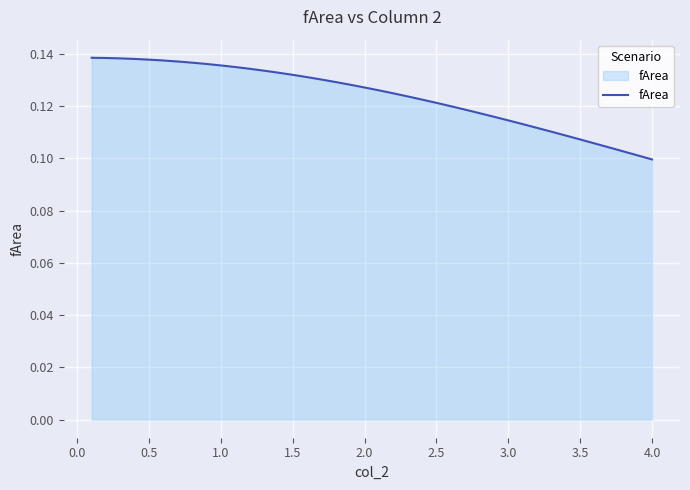

What is the greatest value displayed?

0.1